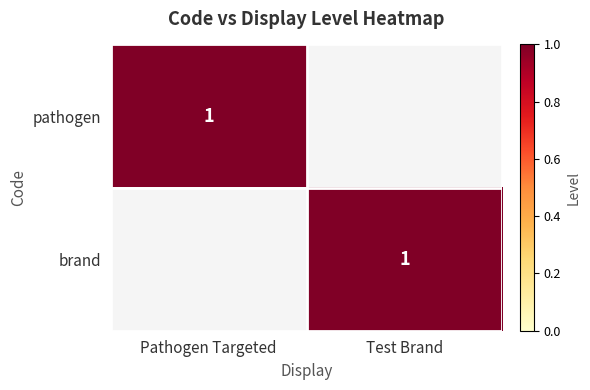

Is it true that brand equals 2 at Test Brand?

False